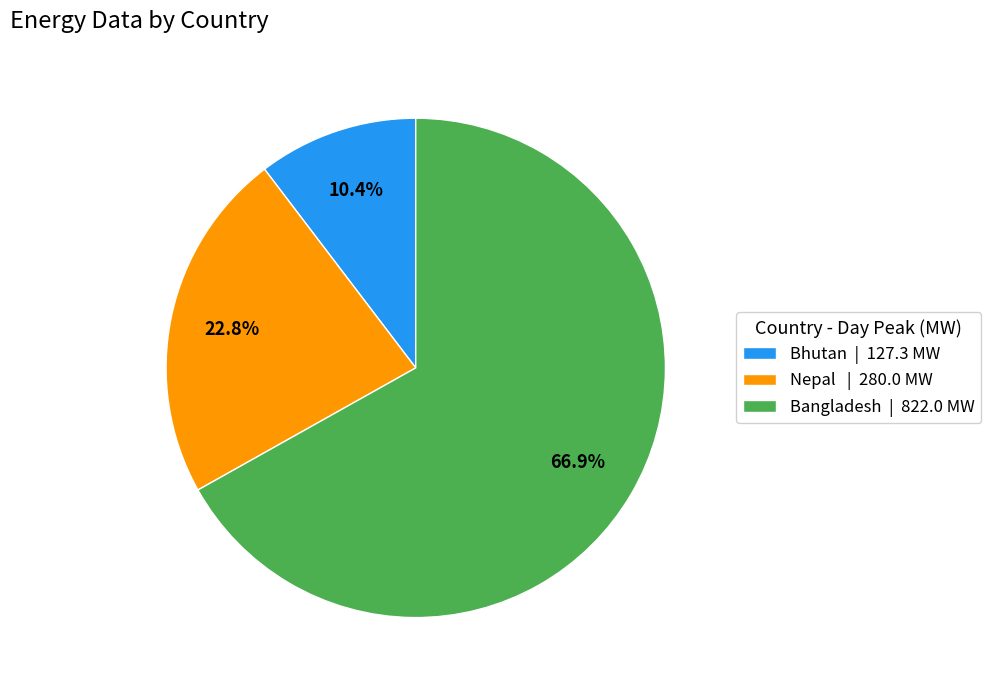

How many segments does this pie chart have?

3